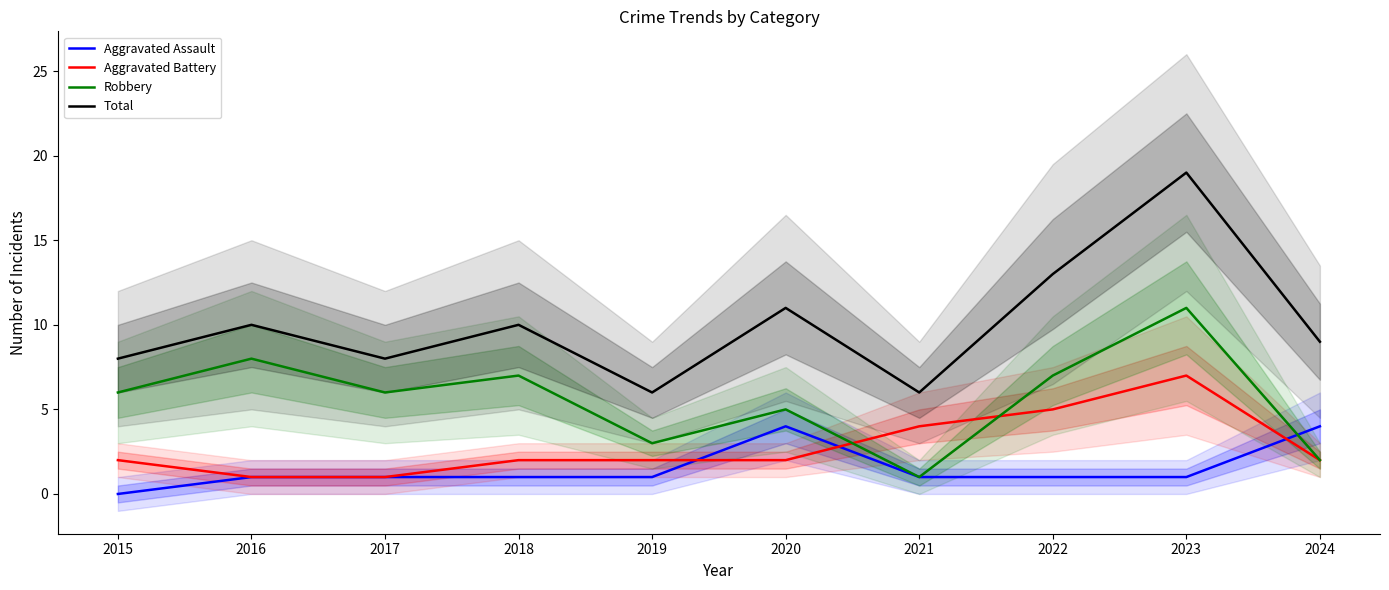

At which label does Robbery reach its minimum?

2021